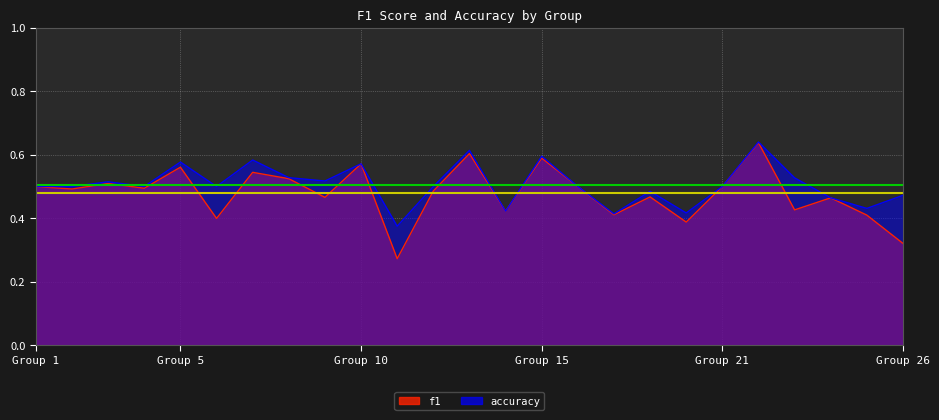

Rank the series at 25 from lowest to highest value.

f1, accuracy